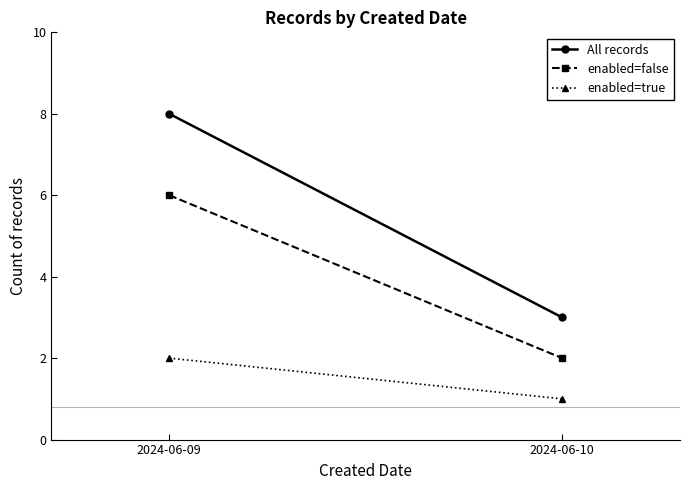

Is it true that All records equals 4 at 2024-06-10?

False